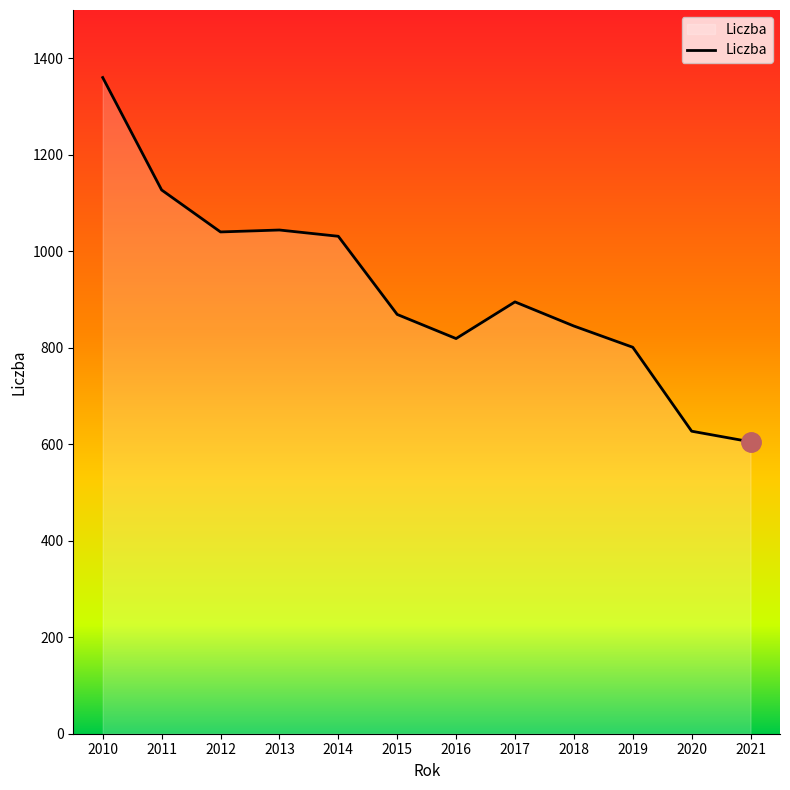

What is the difference between the second highest and minimum values?

522